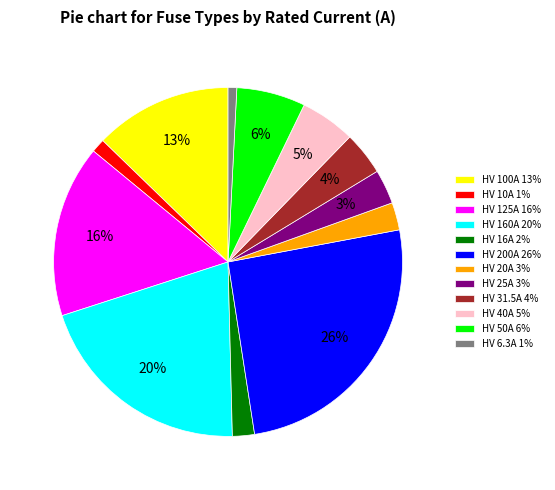

To the nearest percent, what is the difference between the HV 25A 3% and HV 160A 20% slice percentages?

17%